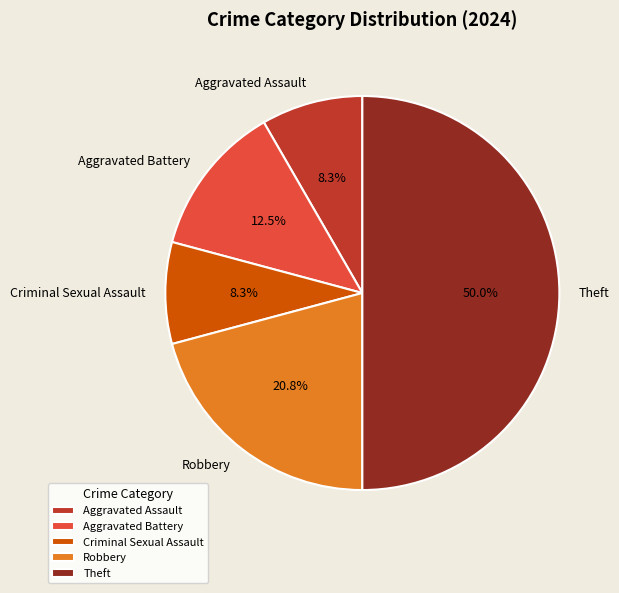

How many slices are in this pie chart?

5